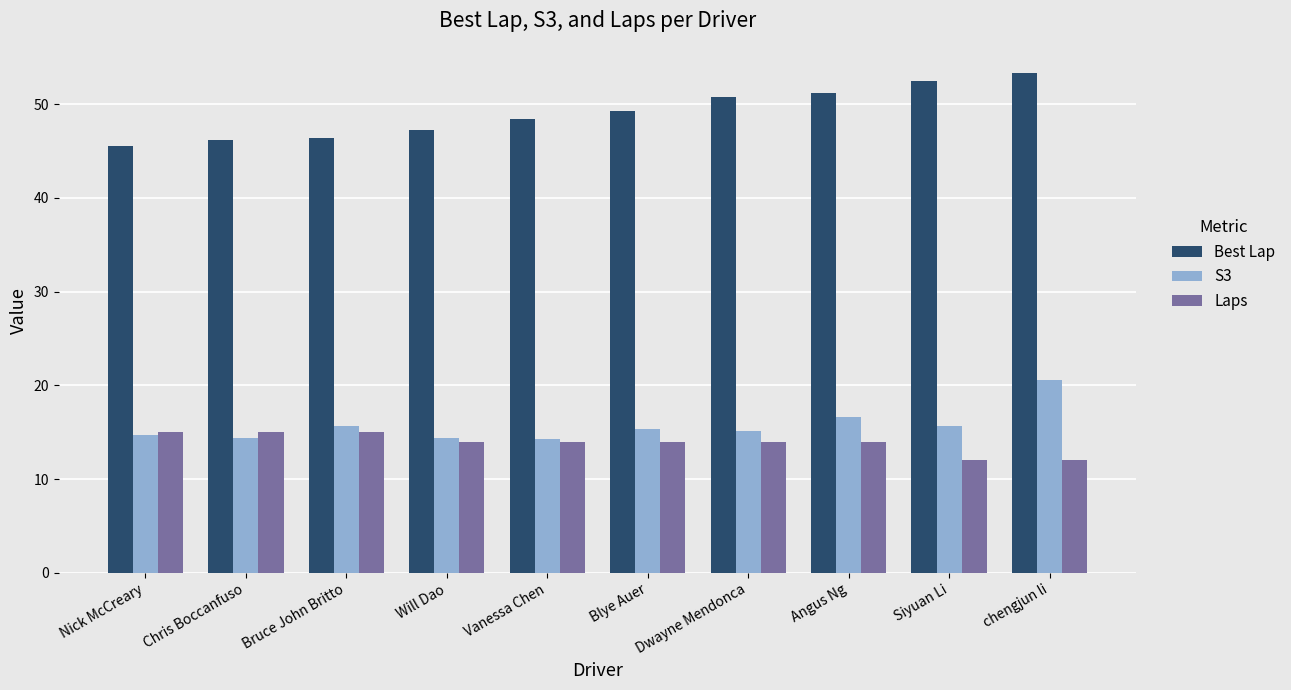

Where does the Laps series first go above 14?

Nick McCreary